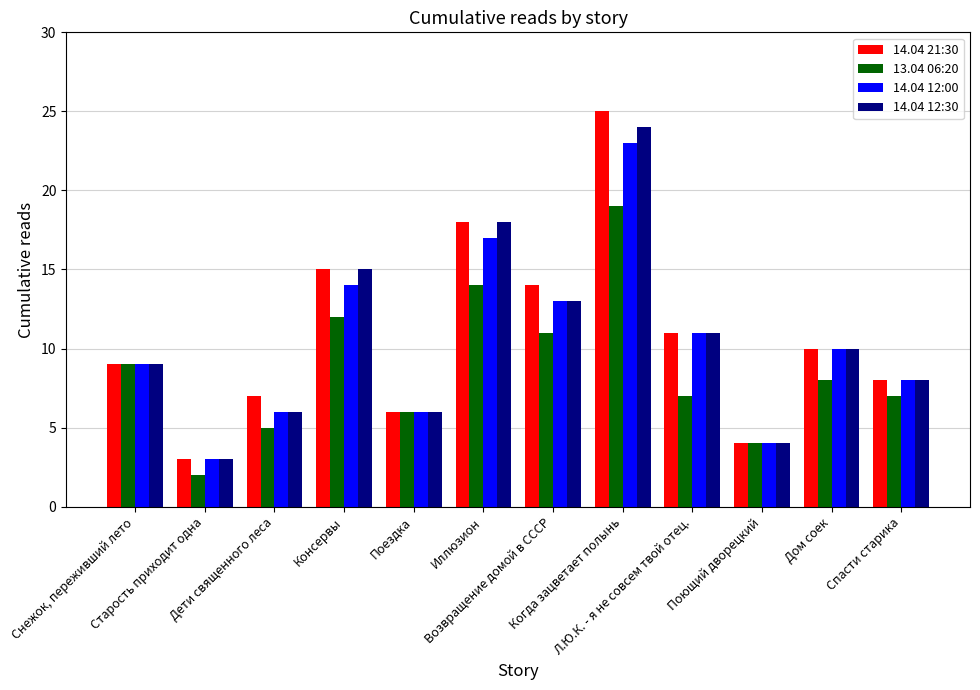

What is the value of the 14.04 12:00 bar at the 3rd from the left?

6